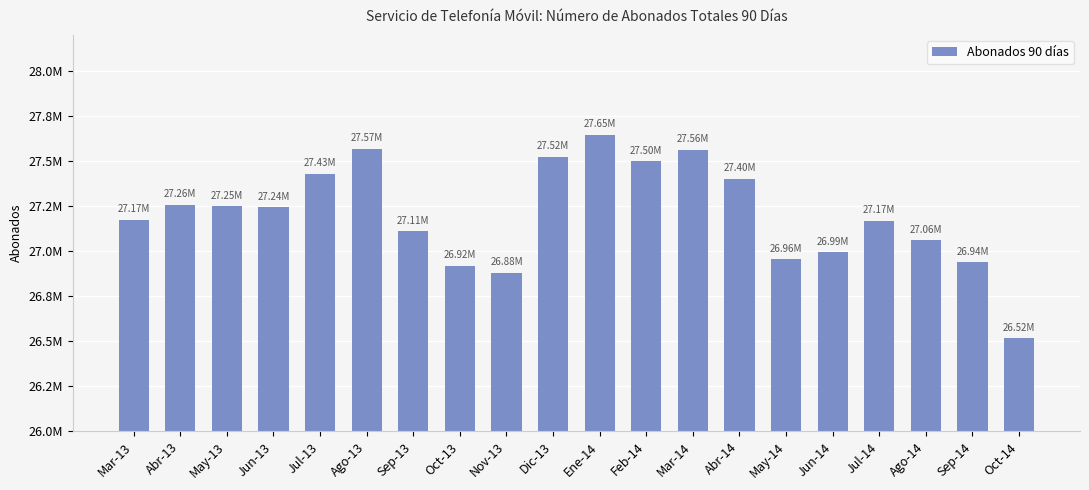

What is the ratio of the value at Abr-13 to the value at Jun-14?

1.0